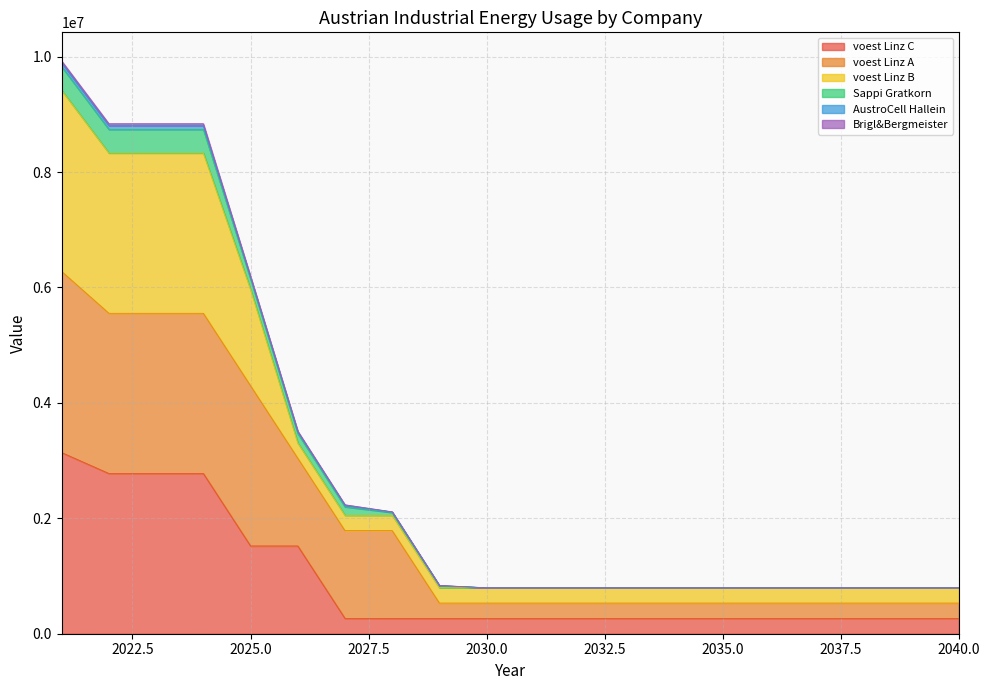

What is the maximum value for voest Linz C?

3138466.7